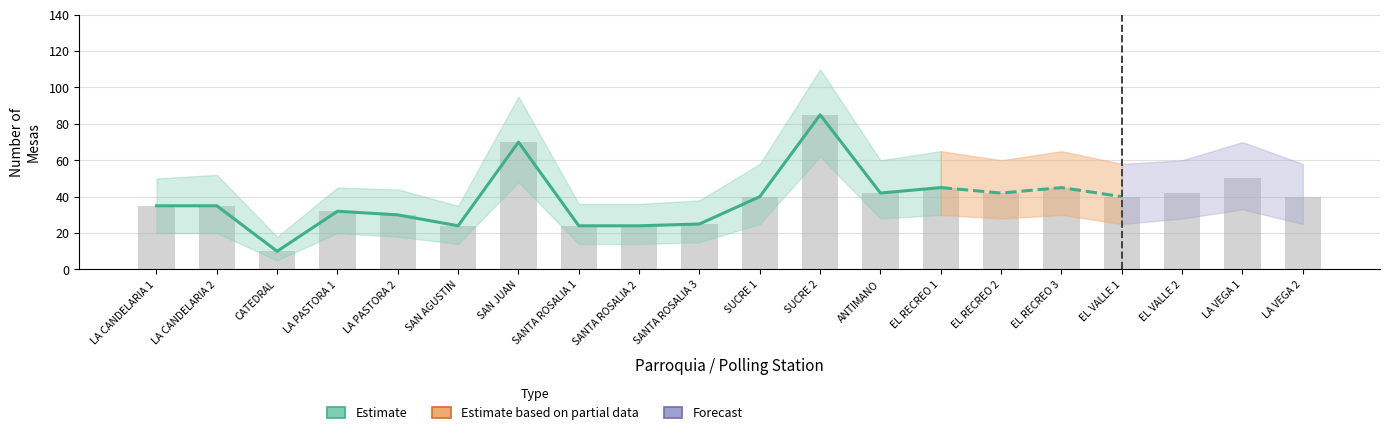

How many data points in Total Mesas are less than 40?

9